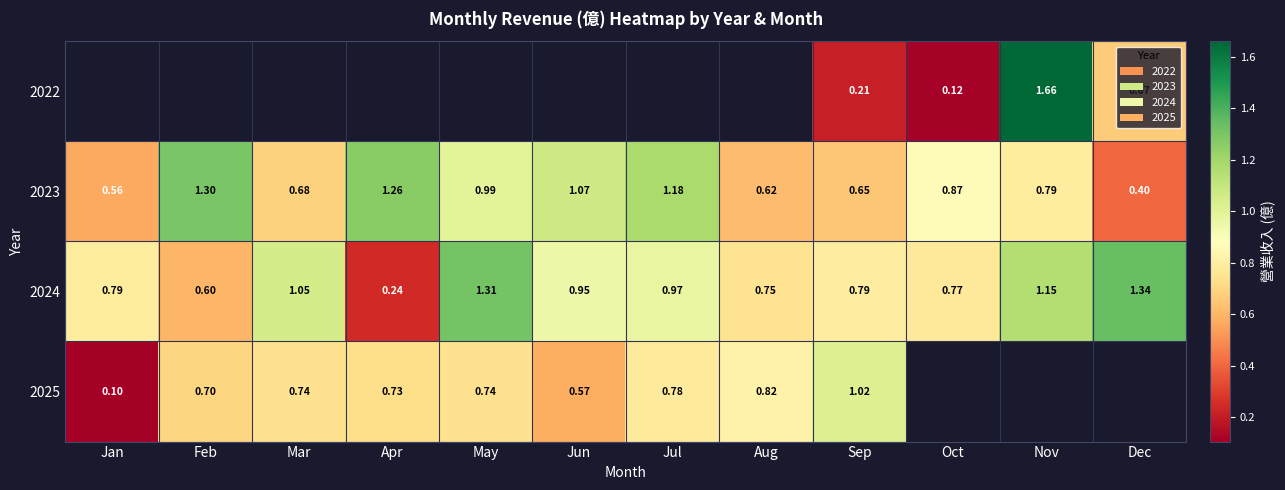

What is the difference between the highest and lowest values at Oct?

0.8